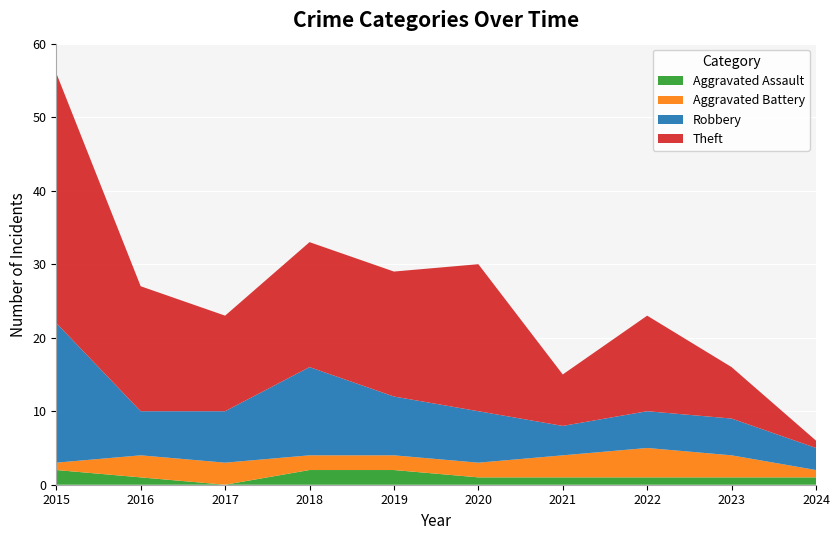

Reading left to right, list all the values displayed in this chart.

Aggravated Assault: 2015=2	2016=1	2017=0	2018=2	2019=2	2020=1	2021=1	2022=1	2023=1	2024=1
Aggravated Battery: 2015=1	2016=3	2017=3	2018=2	2019=2	2020=2	2021=3	2022=4	2023=3	2024=1
Robbery: 2015=19	2016=6	2017=7	2018=12	2019=8	2020=7	2021=4	2022=5	2023=5	2024=3
Theft: 2015=34	2016=17	2017=13	2018=17	2019=17	2020=20	2021=7	2022=13	2023=7	2024=1